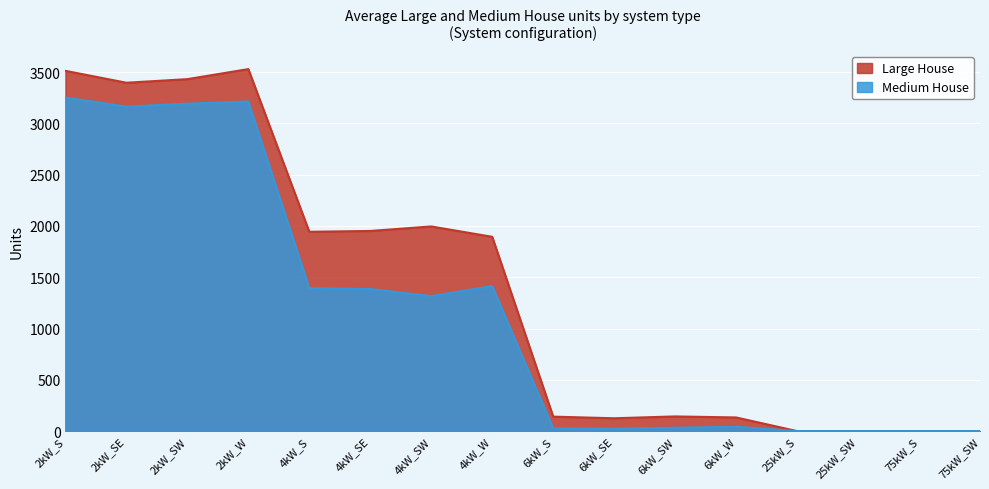

True or false: Medium House and Large House intersect in this chart.

False